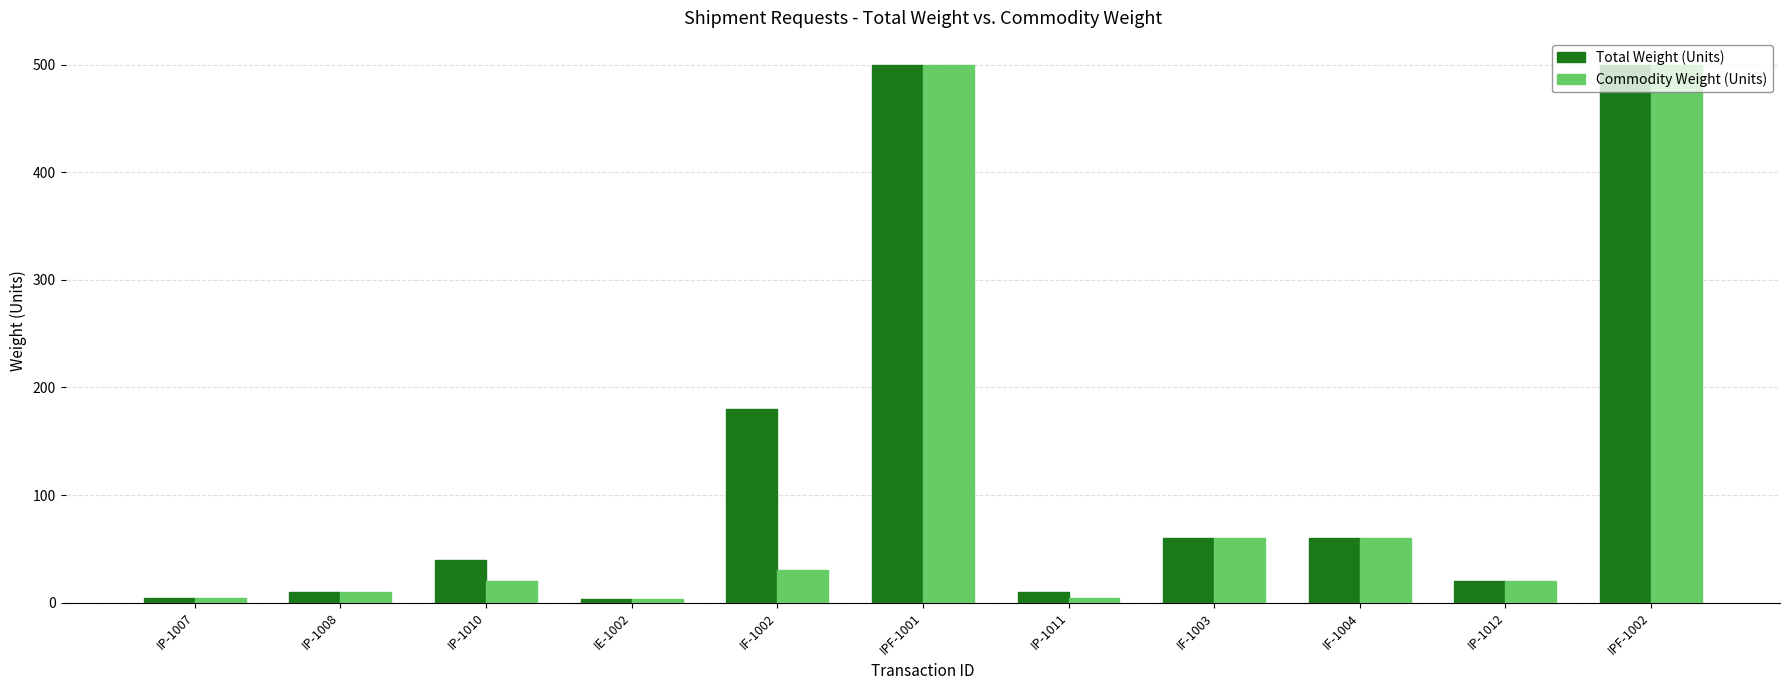

Count the number of categories in the chart.

11